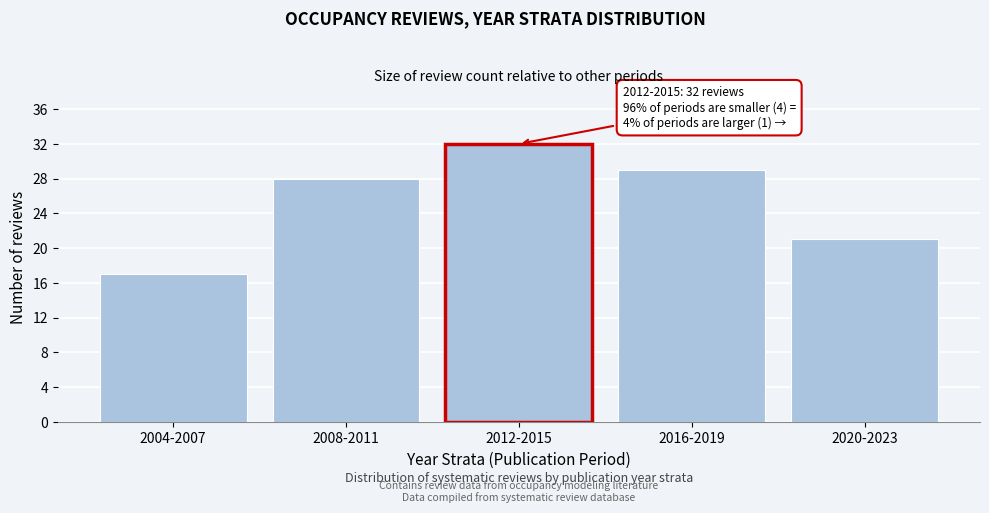

Reading left to right, transcribe all the data shown in this chart.

17	28	32	29	21